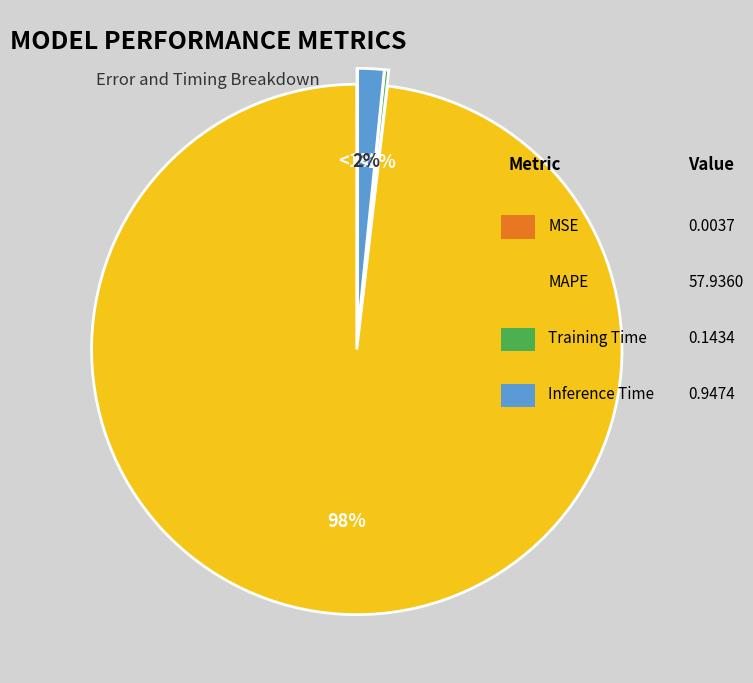

Count the number of slices in the pie.

4